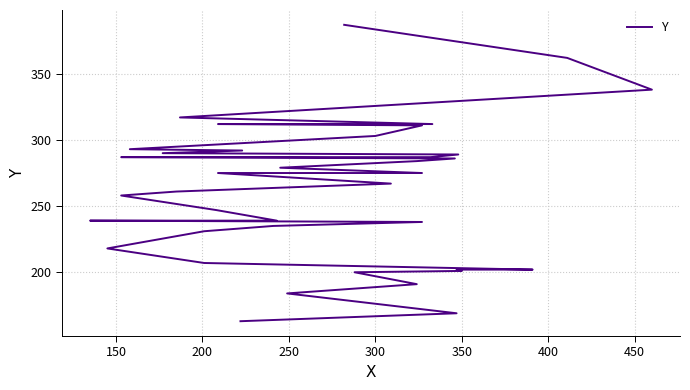

What is the greatest value displayed?

387